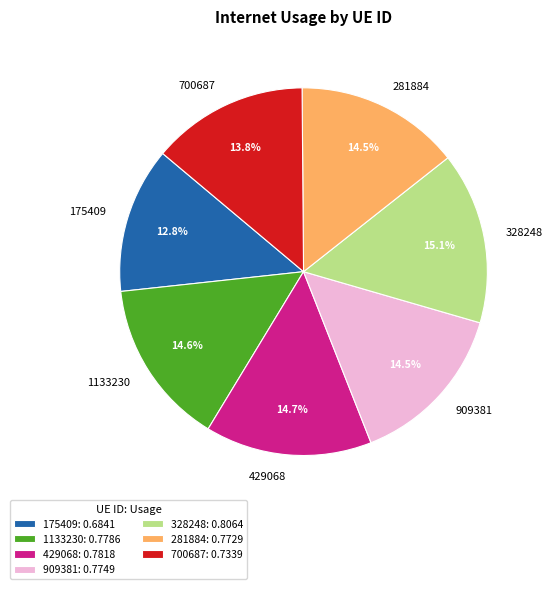

What portion of the pie excludes 281884?

85.5%